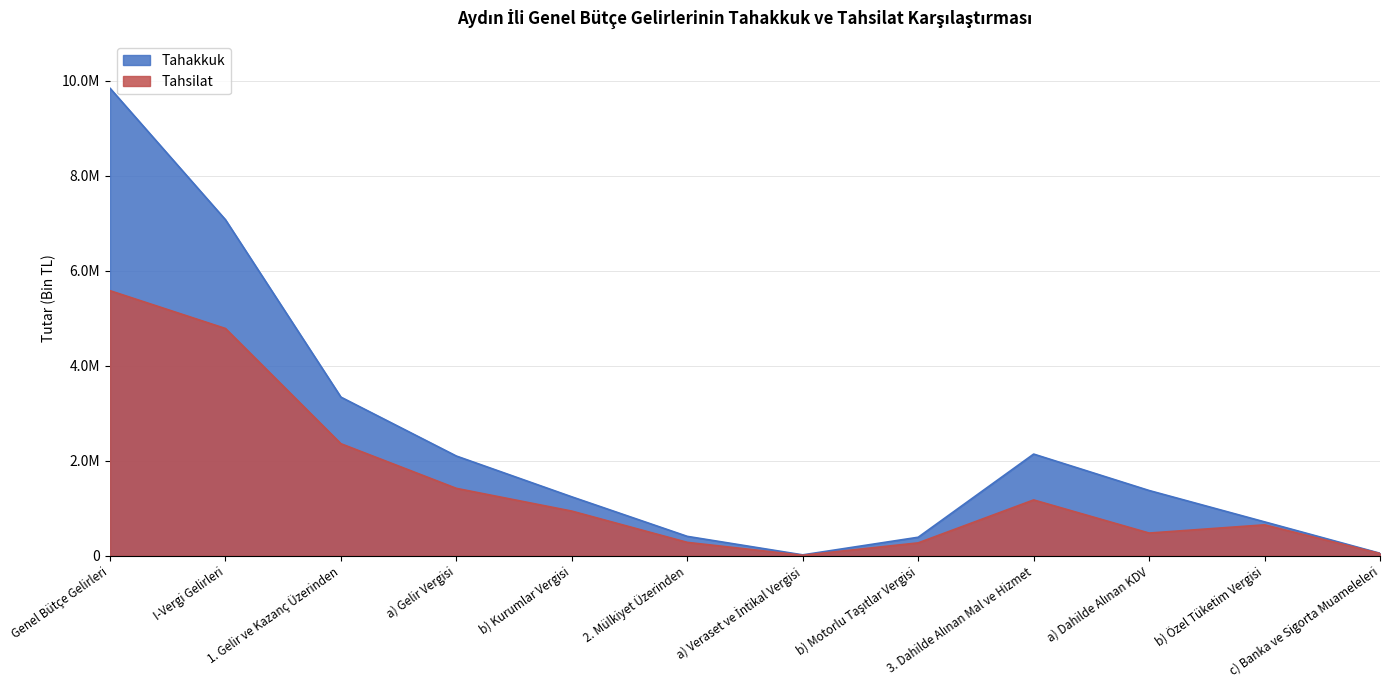

True or false: Tahakkuk has a value of 52160 at c) Banka ve Sigorta Muameleleri.

True